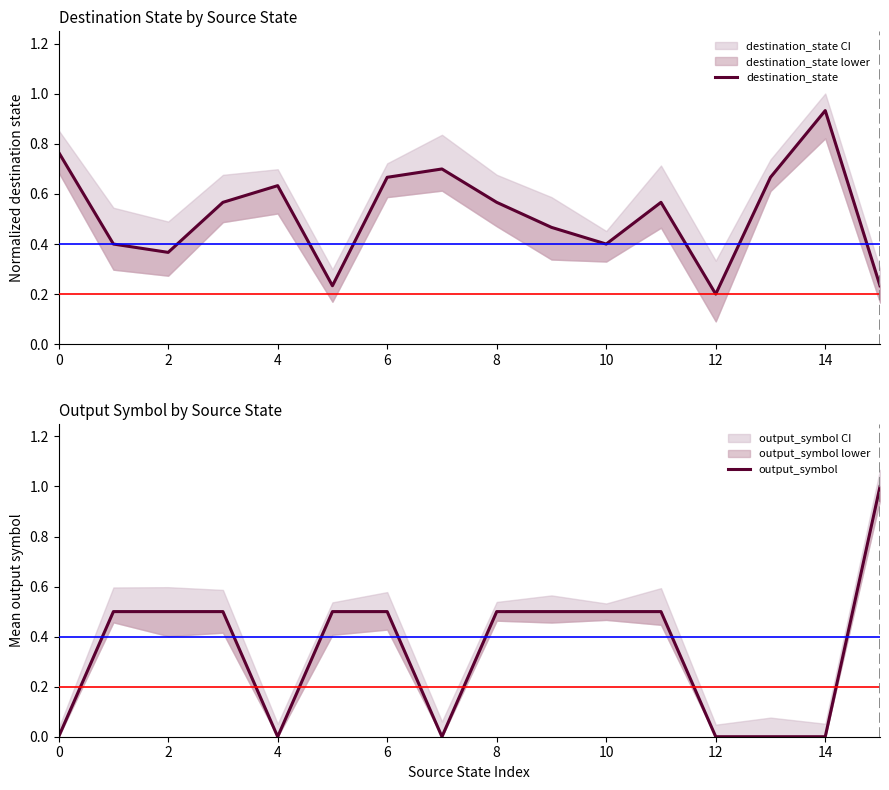

True or false: output_symbol has more than 2 points higher than both neighbors.

False